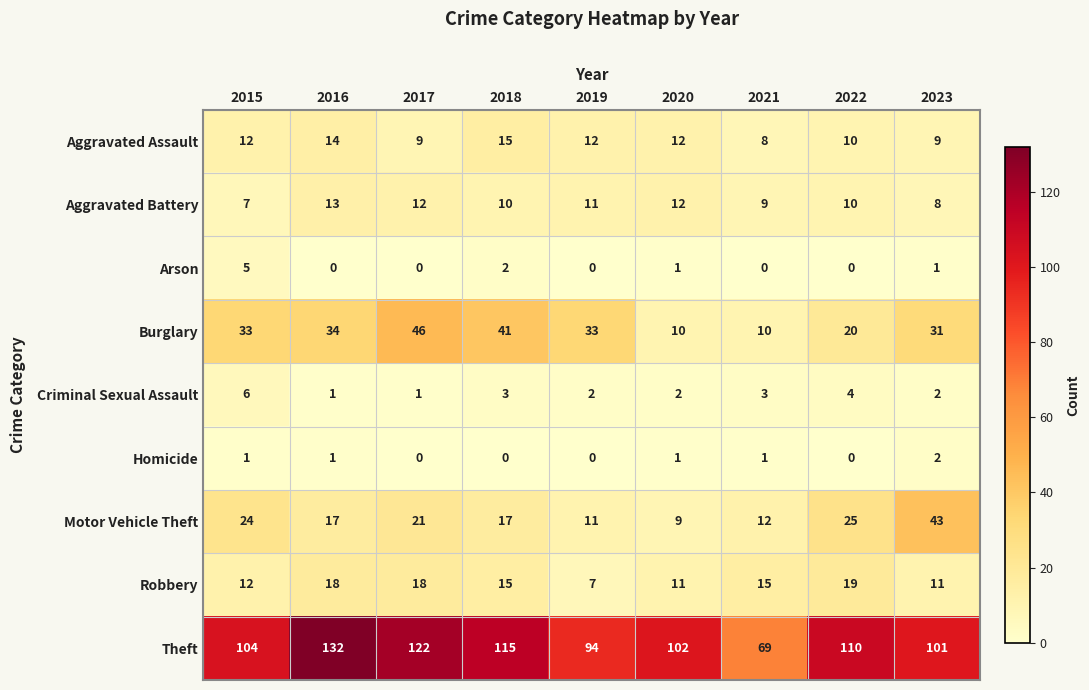

Read the Aggravated Assault value at 2018.

15